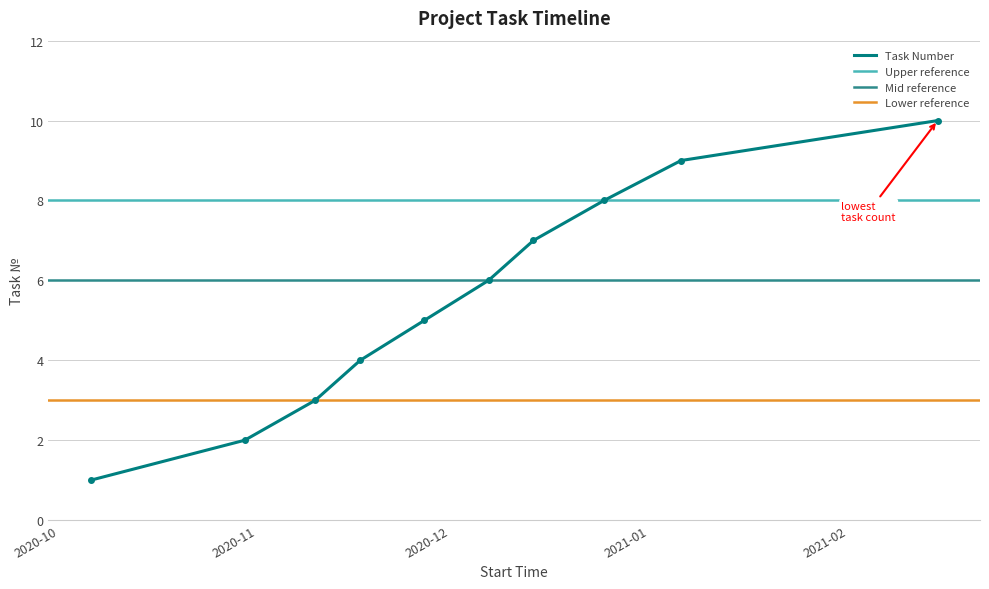

How many values are between 3 and 8?

6